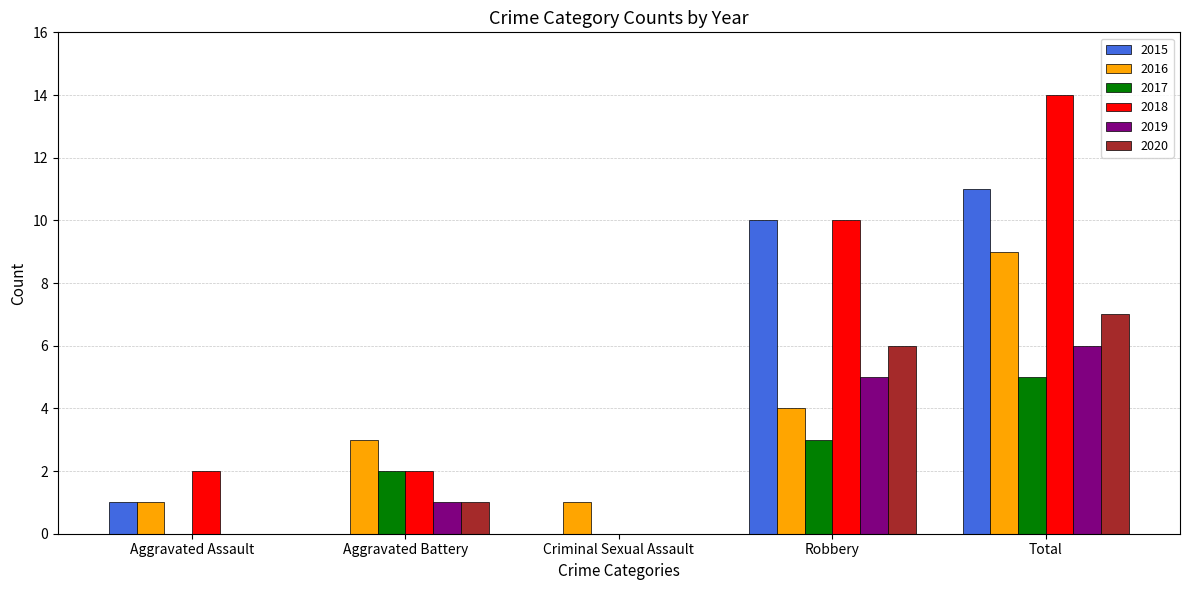

Which category has the highest value in the 2019 series?

Total